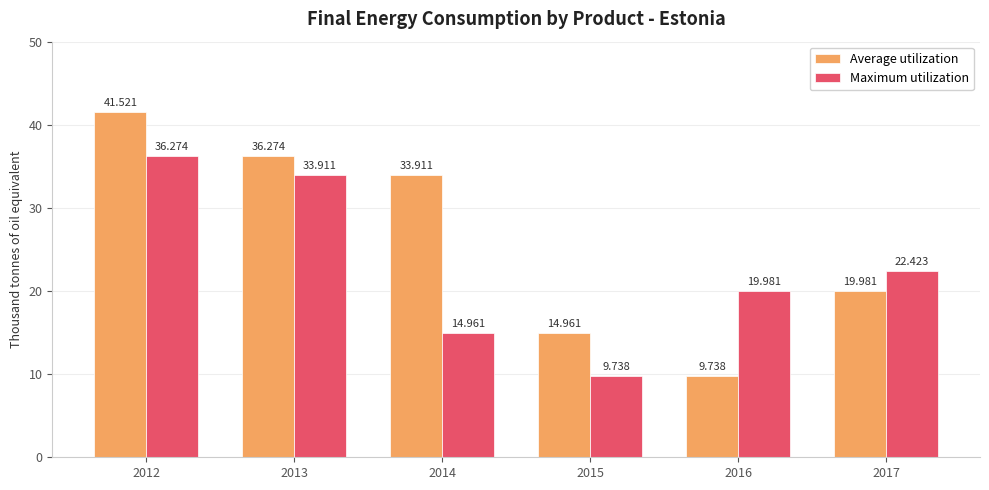

Between 2012 and 2013, which series saw the biggest shift?

Average utilization